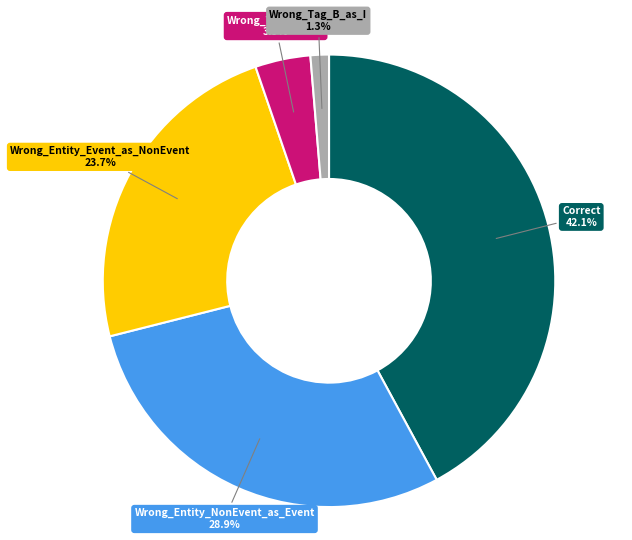

How many segments does this pie chart have?

5